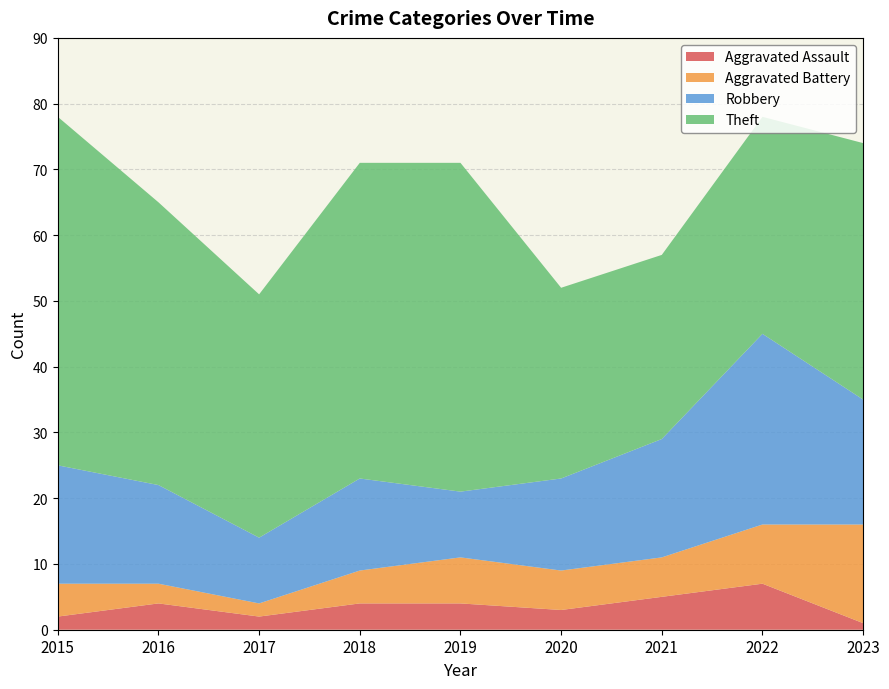

Reading left to right, transcribe all the data shown in this chart.

Aggravated Assault: 2	4	2	4	4	3	5	7	1
Aggravated Battery: 5	3	2	5	7	6	6	9	15
Robbery: 18	15	10	14	10	14	18	29	19
Theft: 53	43	37	48	50	29	28	33	39